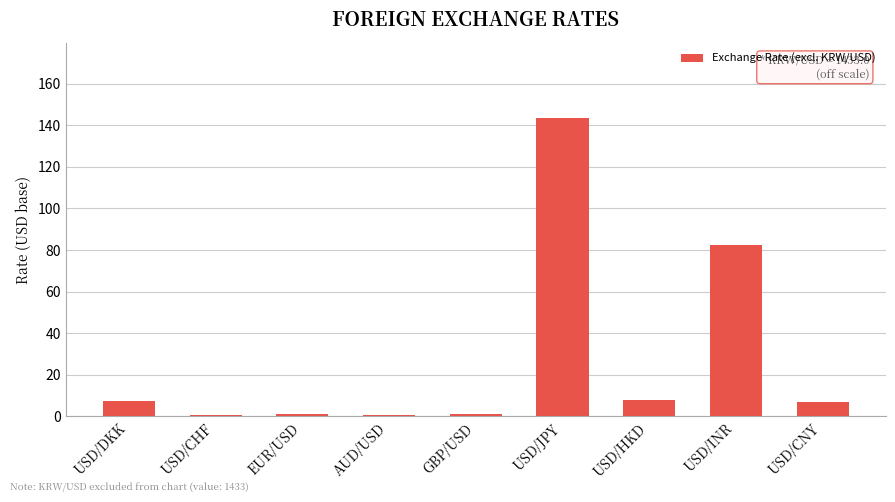

What is the sum of the values at USD/CNY and USD/INR?

89.3